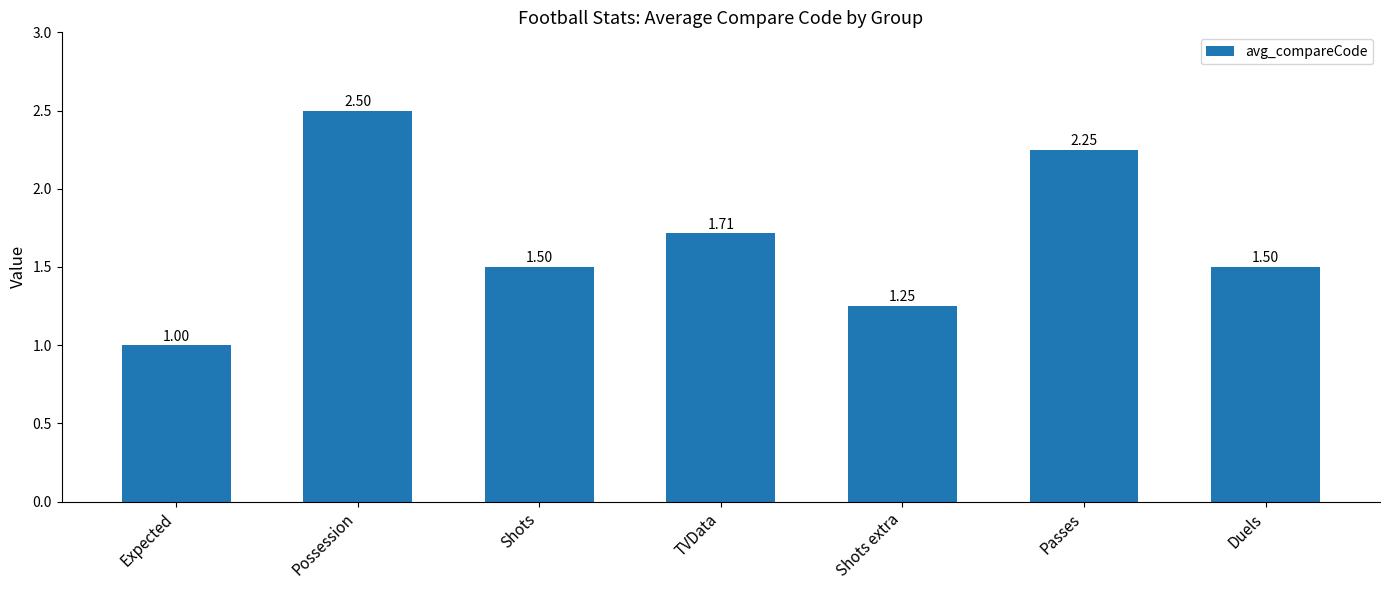

How many distinct data groups are displayed?

1